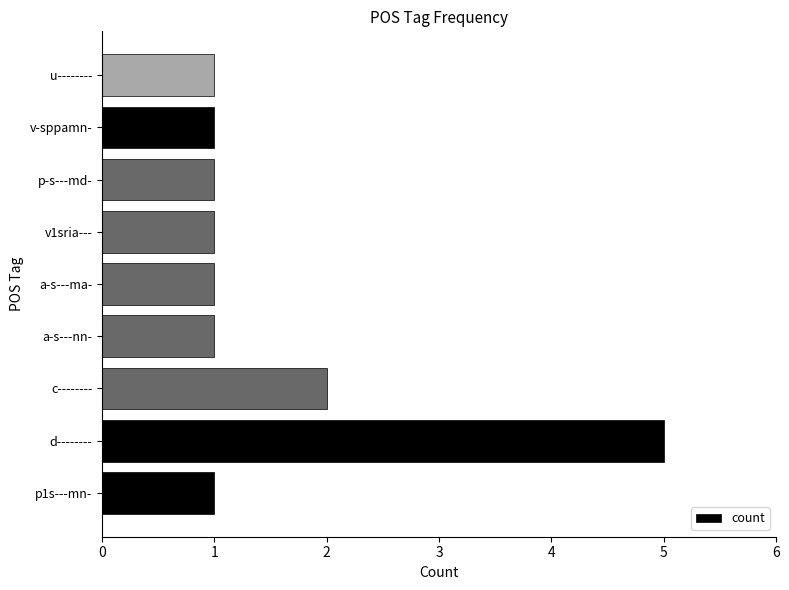

At which category does the chart reach its peak across all series?

d--------